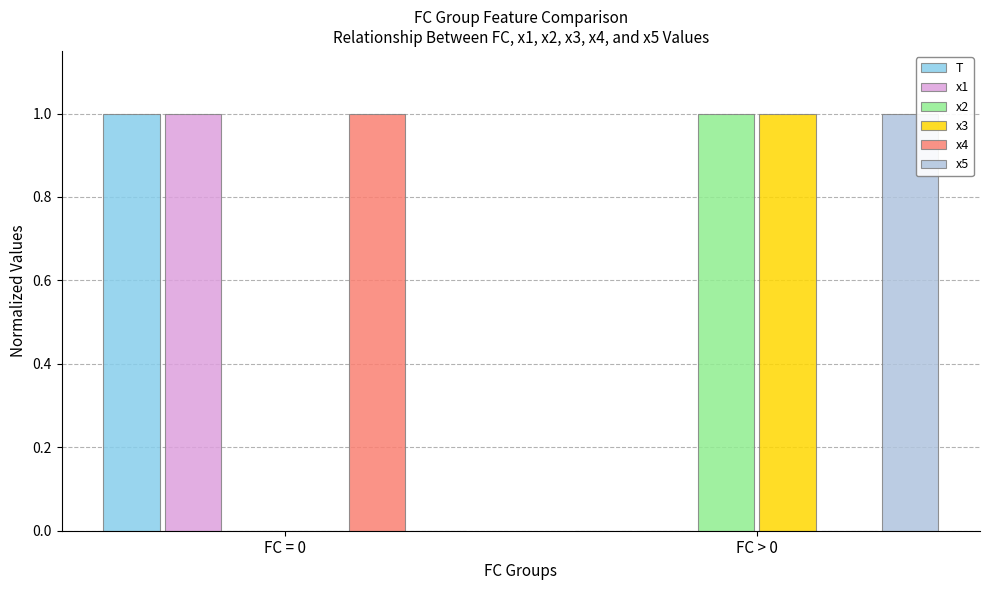

What is the highest value of the x2 series?

1